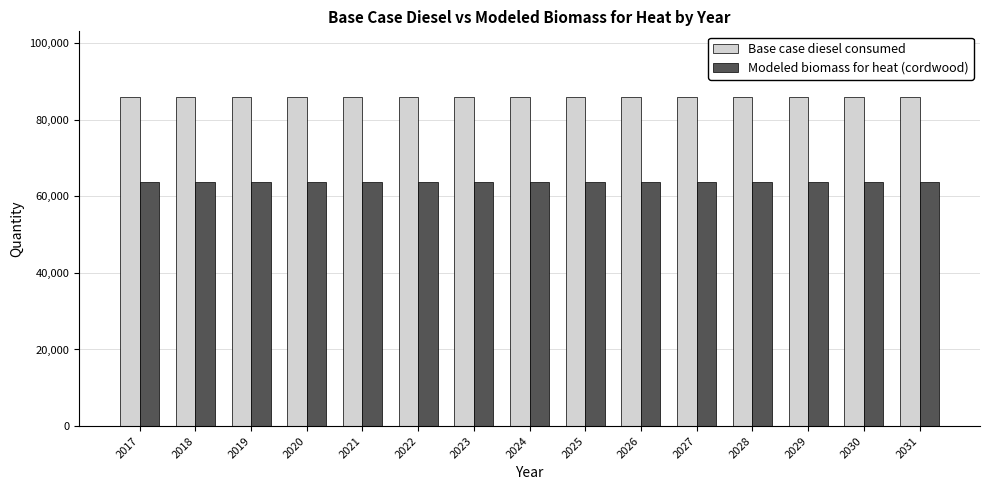

The value of Modeled biomass for heat (cordwood) at 2019 is 63677.3. True or false?

True